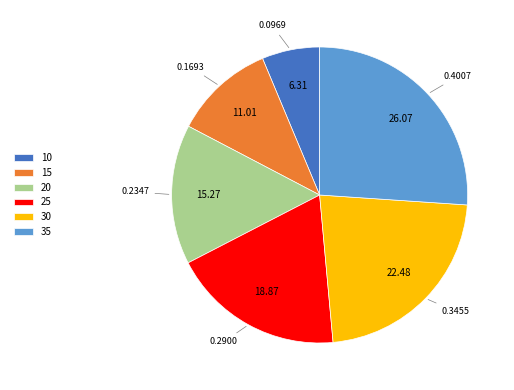

The 20 slice represents 15% of the pie. True or false?

True